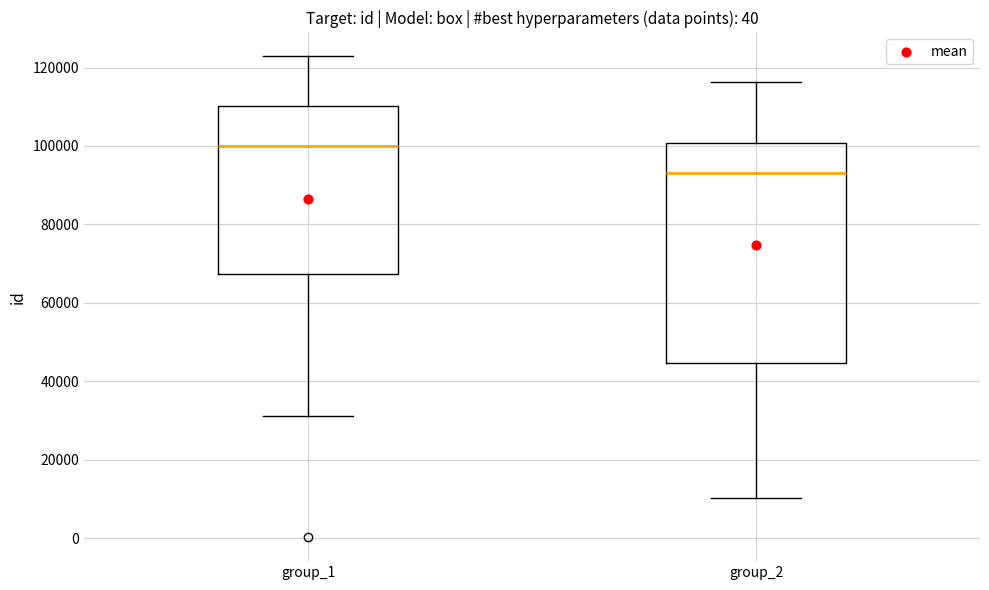

Which box has the highest median line?

group_1